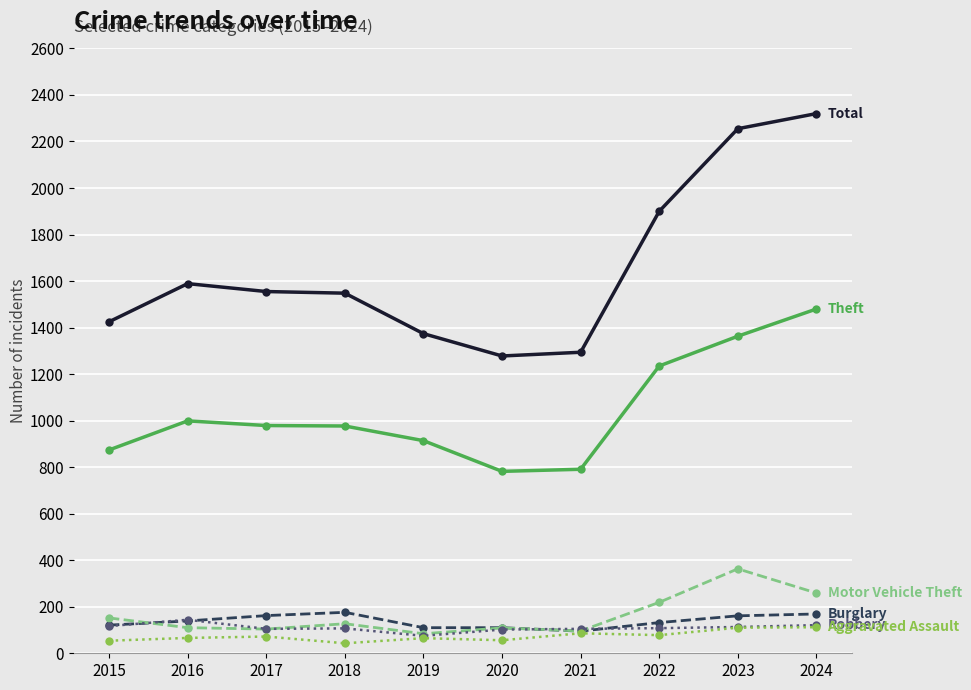

What is the greatest value displayed?

2320